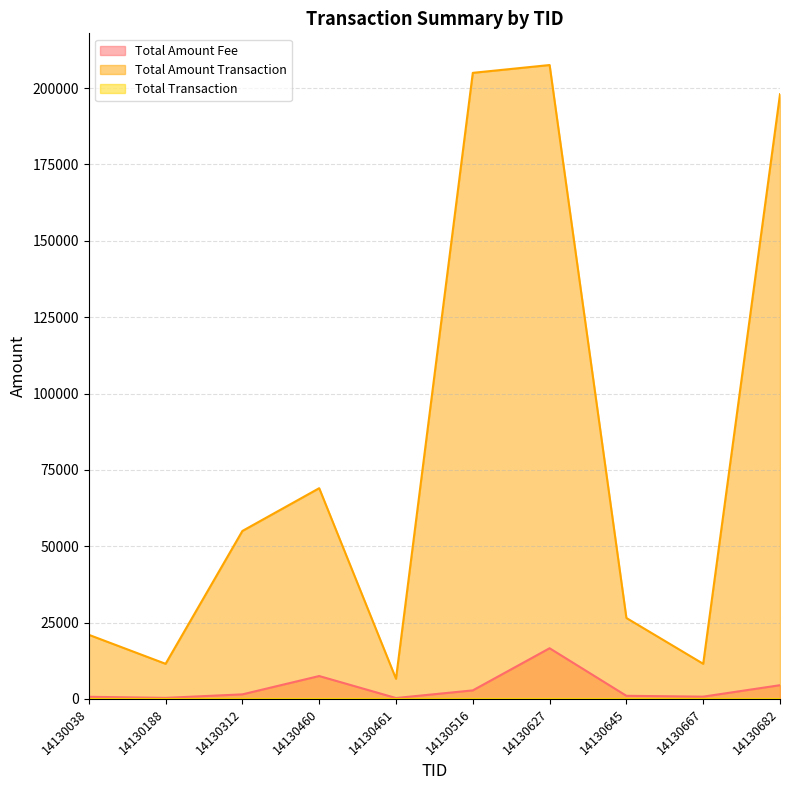

What is the value of the Total Transaction point at the 8th from the left?

1